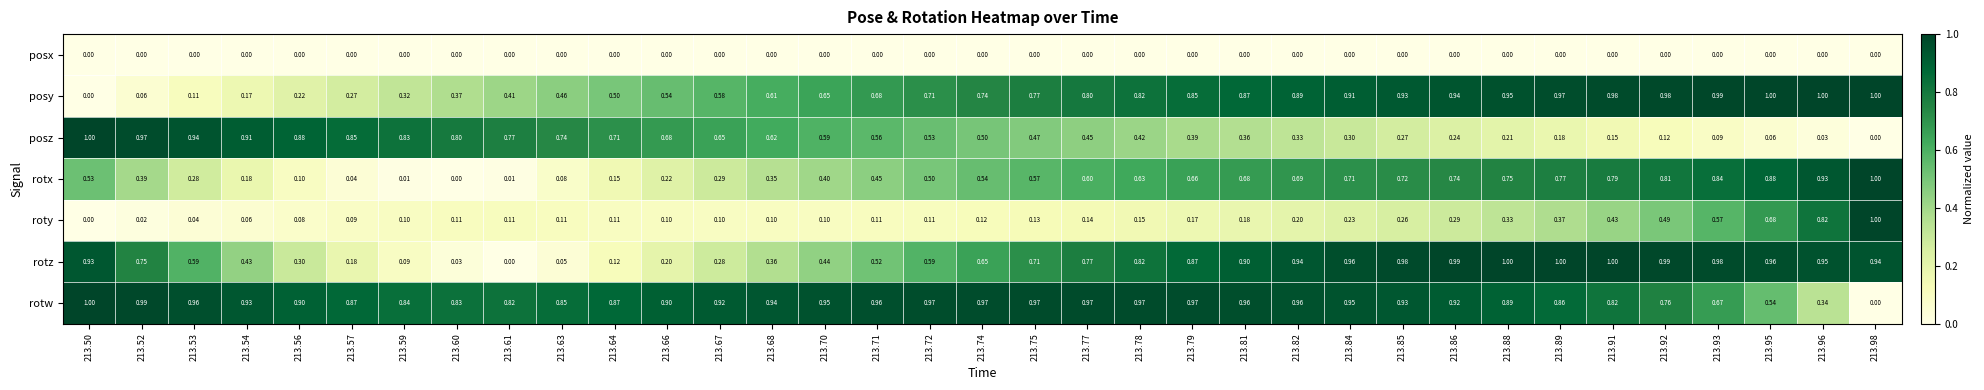

At which category is the sum across all series the highest?

213.91